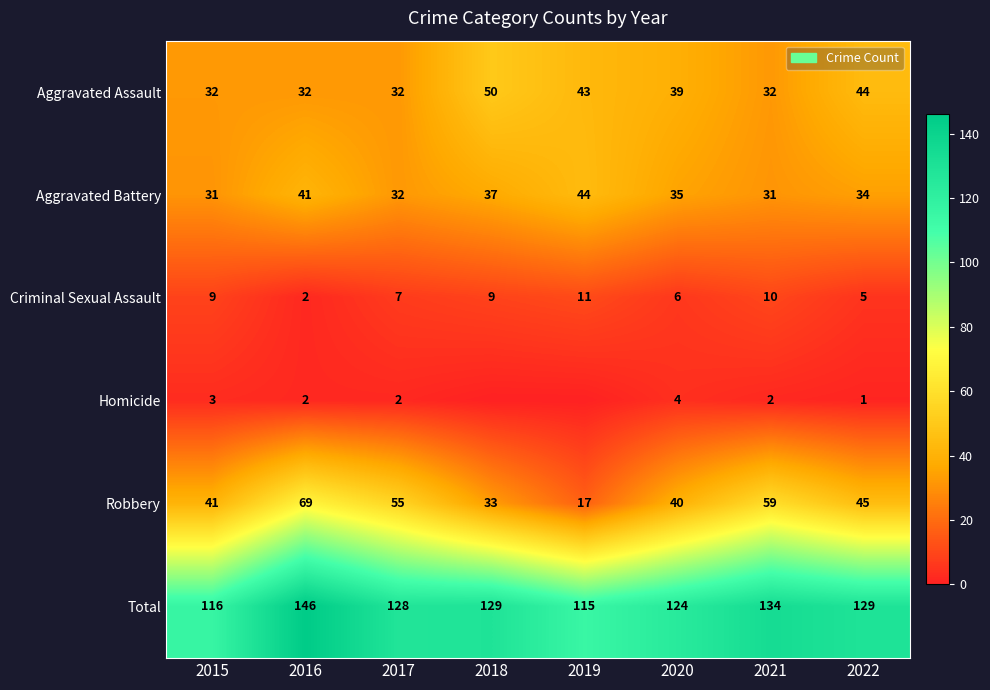

How many categories are shown in the chart?

8